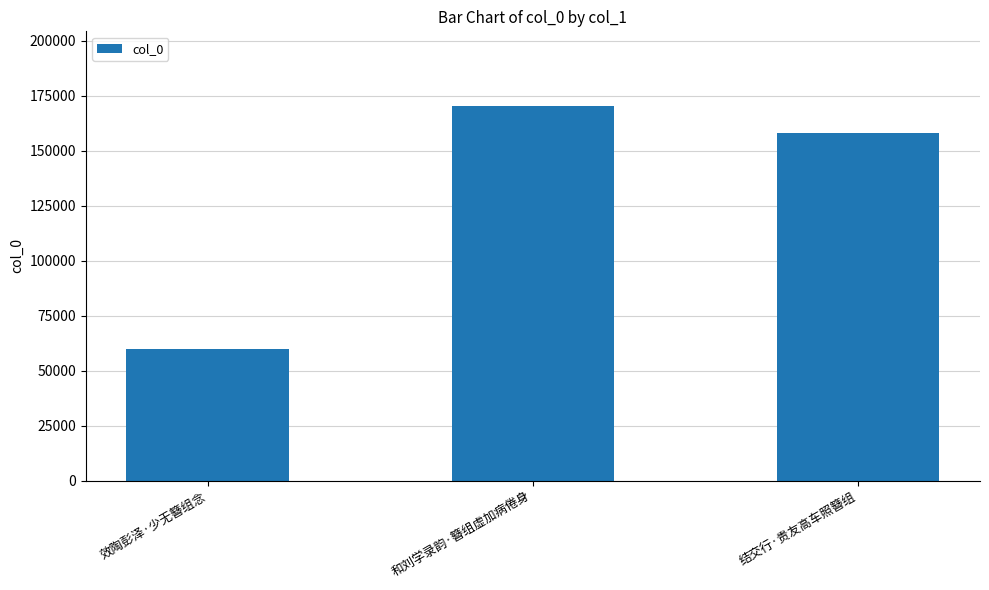

Reading left to right, extract all data points from this chart.

59737	170285	158038